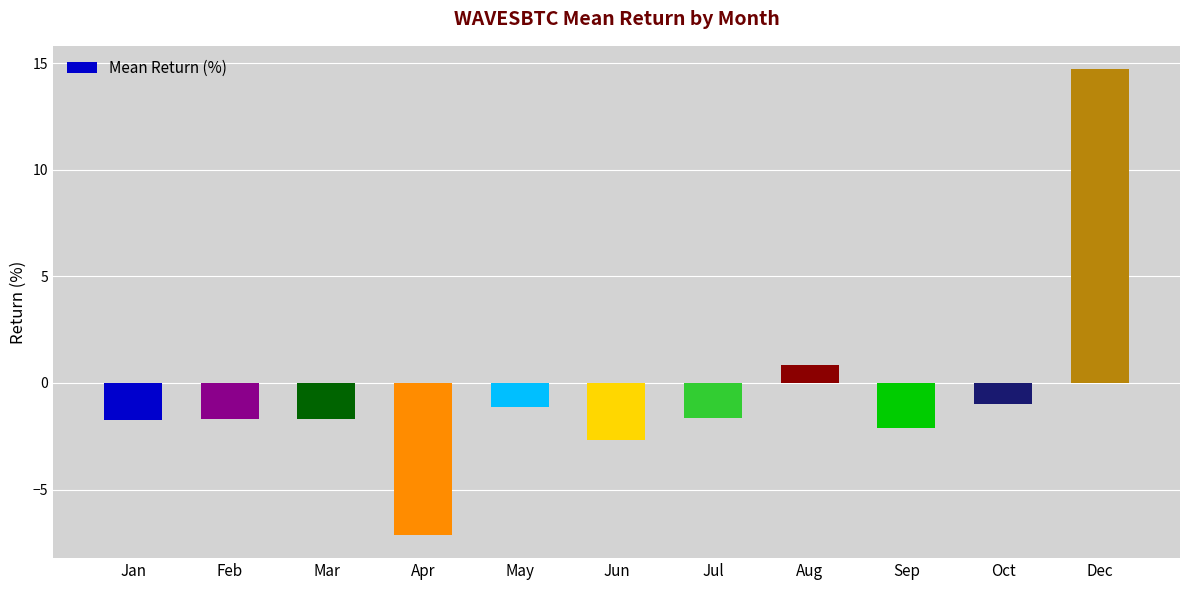

What is the smallest value displayed?

-7.1